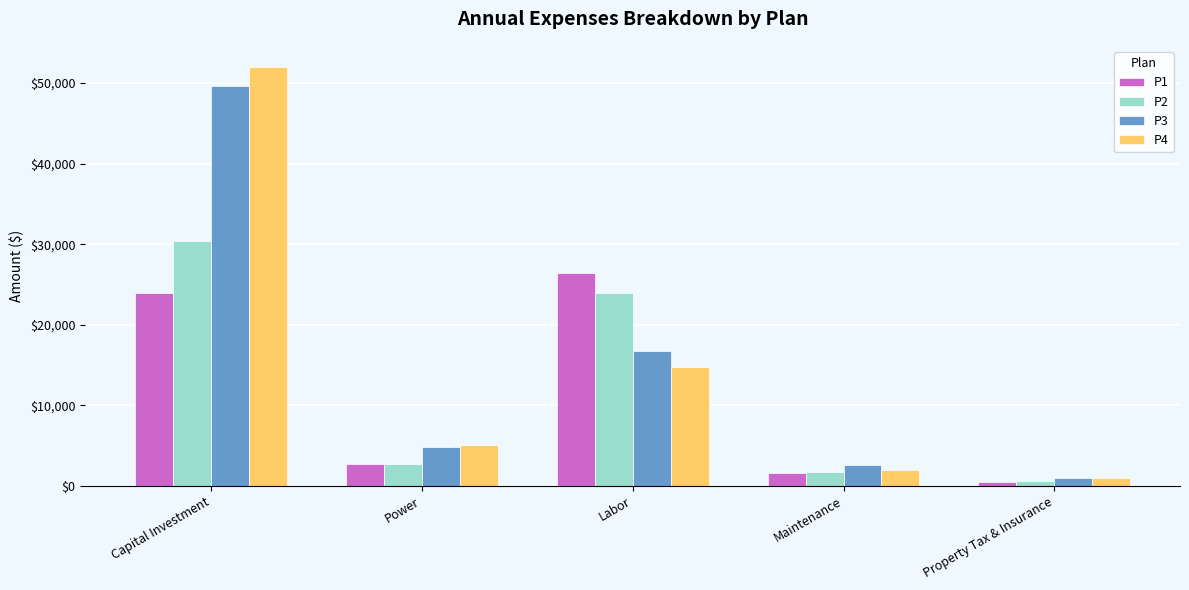

Does the chart contain stacked bars?

No